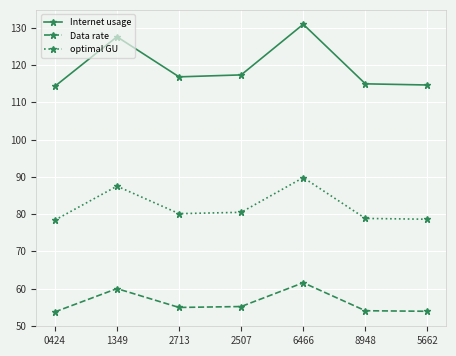

Where is the first local maximum for optimal GU?

1349